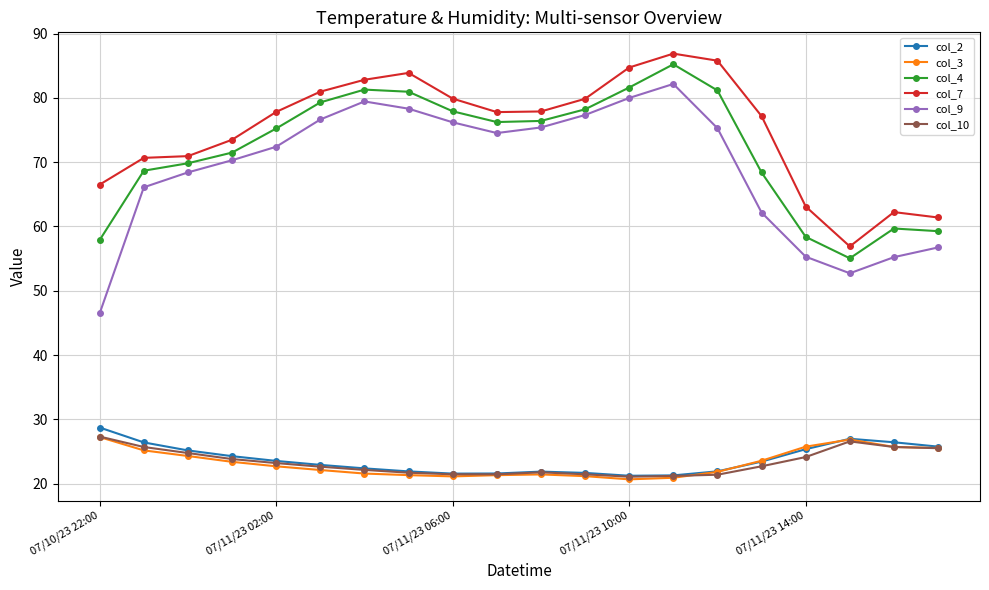

True or false: col_7 has more than 1 points higher than both neighbors.

True